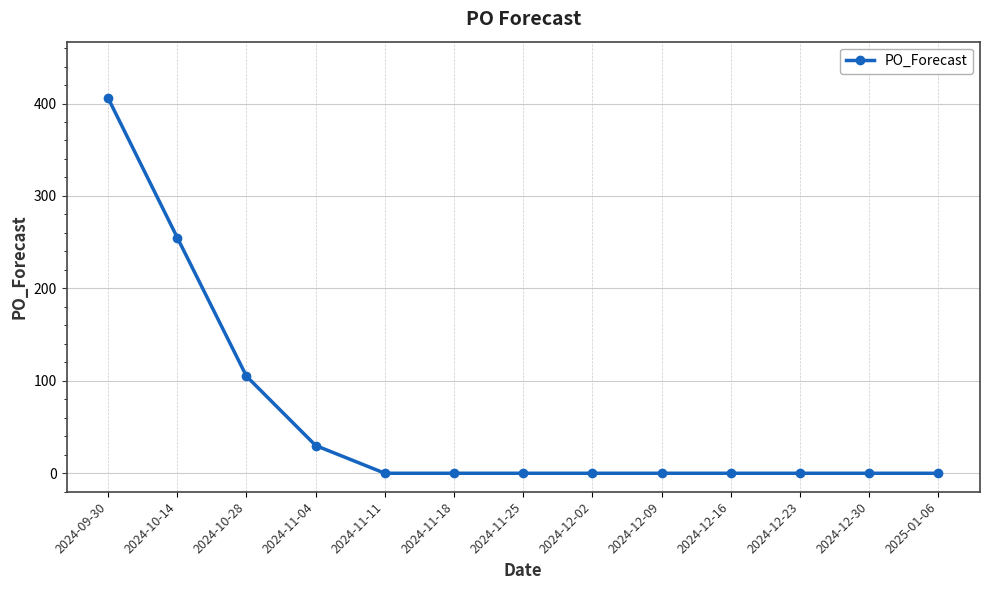

Is it true that the value at 2024-10-28 is 105?

True